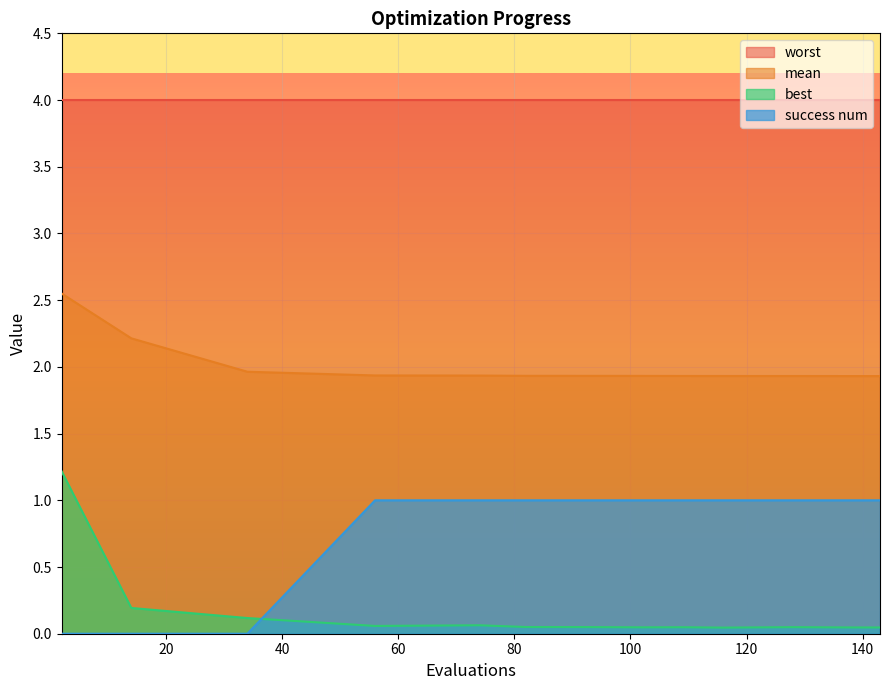

What are all the series names shown in the legend?

worst, mean, best, success num